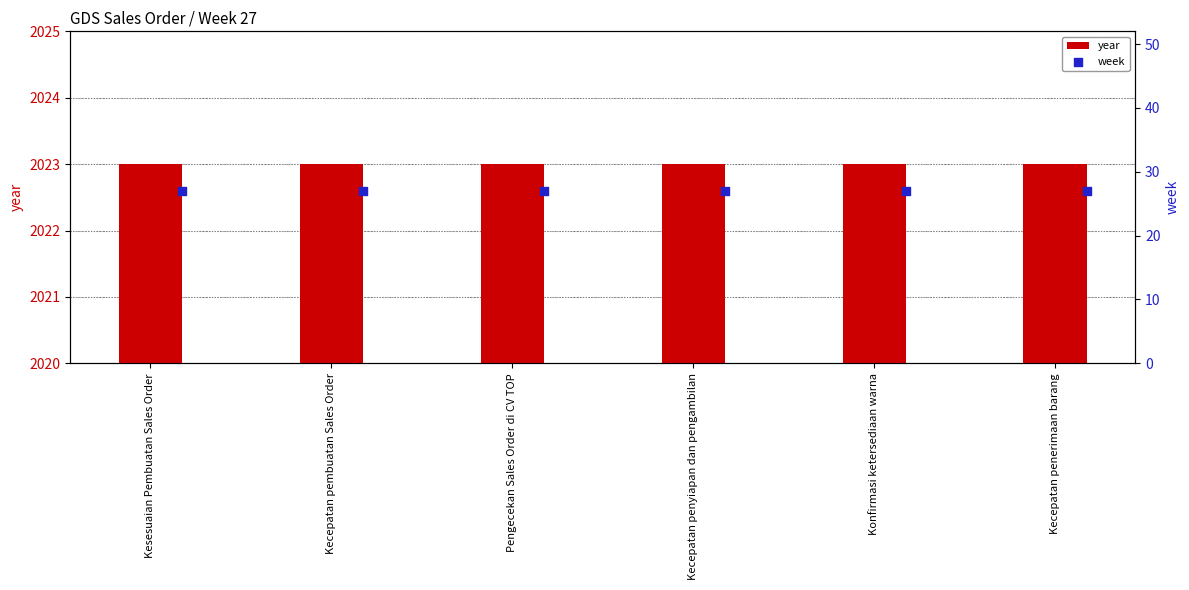

At which category is the sum across all series the highest?

Kesesuaian Pembuatan Sales Order